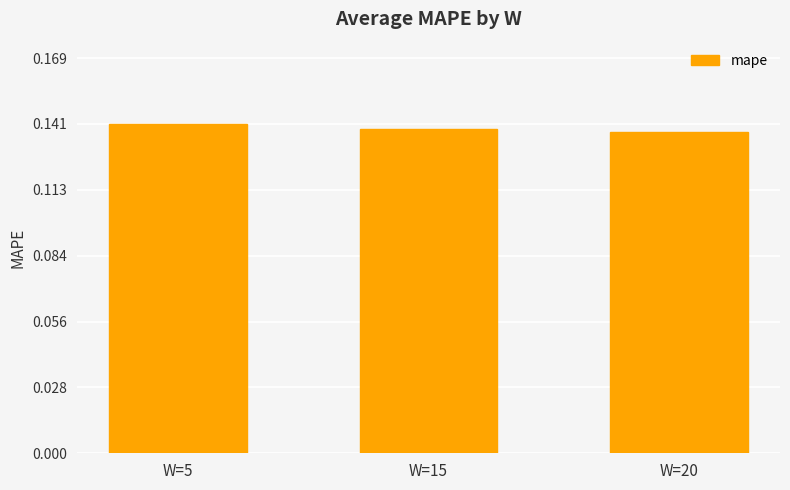

Count the values in the range 0 to 1.

3